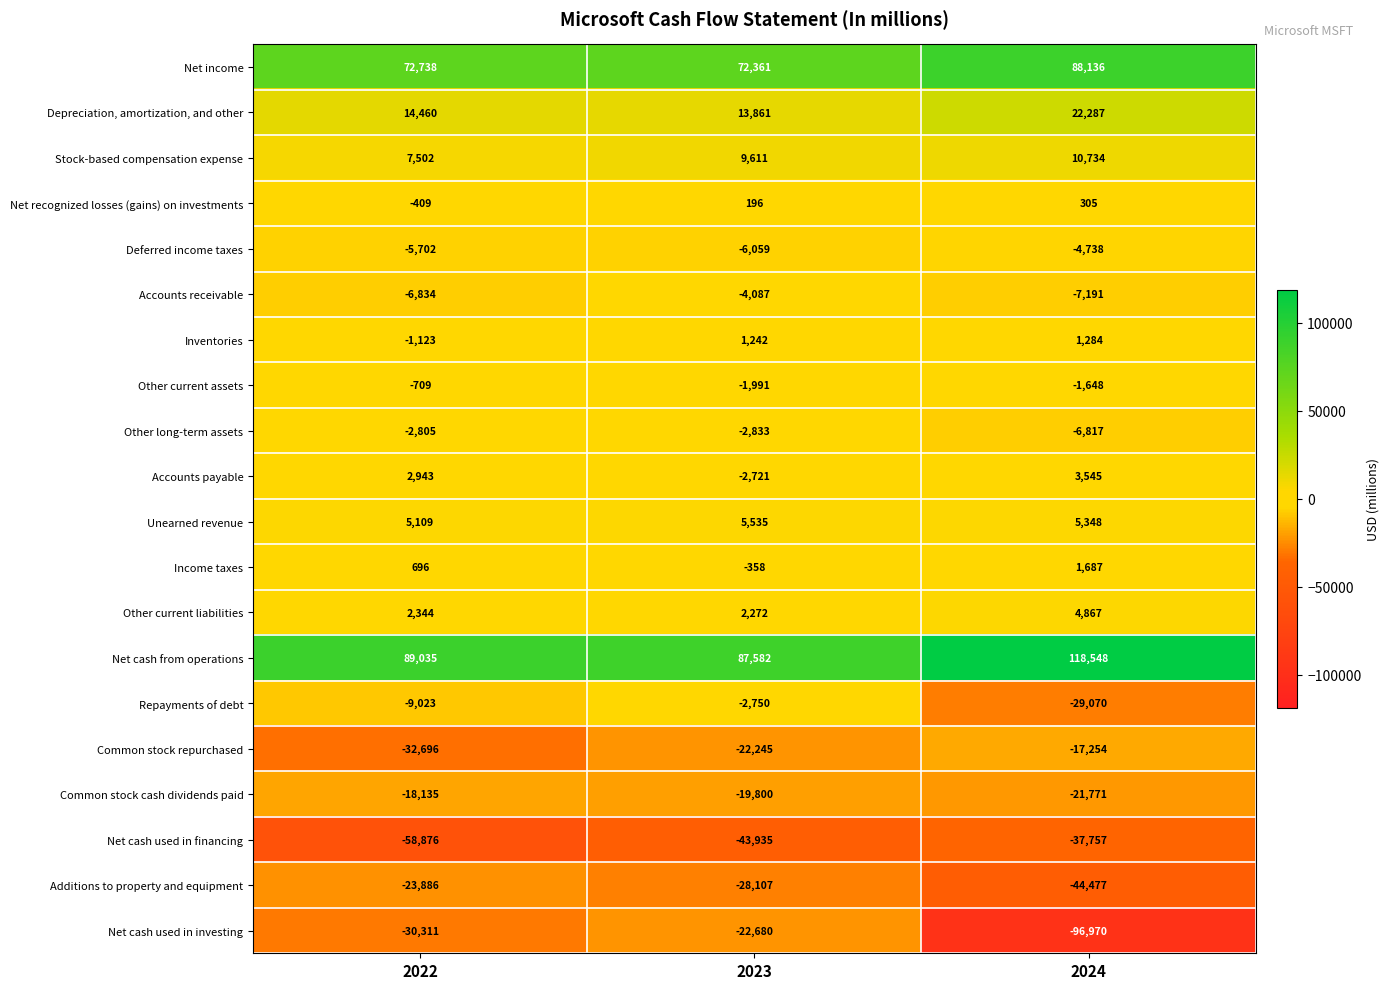

What is the sum of all Deferred income taxes values?

-16499